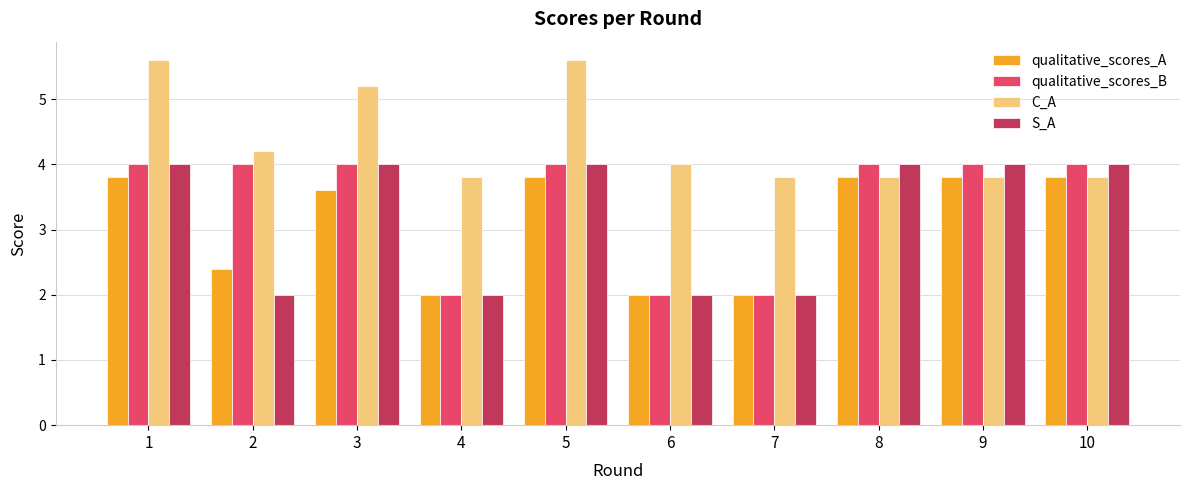

What is the minimum value shown in the chart?

2.0